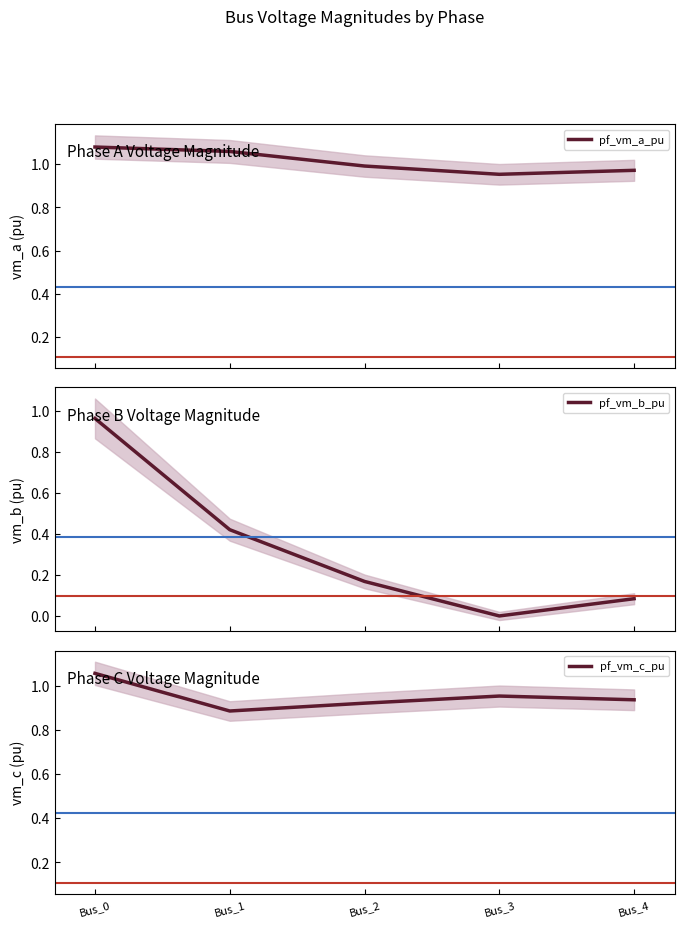

What is the difference between the maximum and minimum values in the pf_vm_c_pu series?

0.2